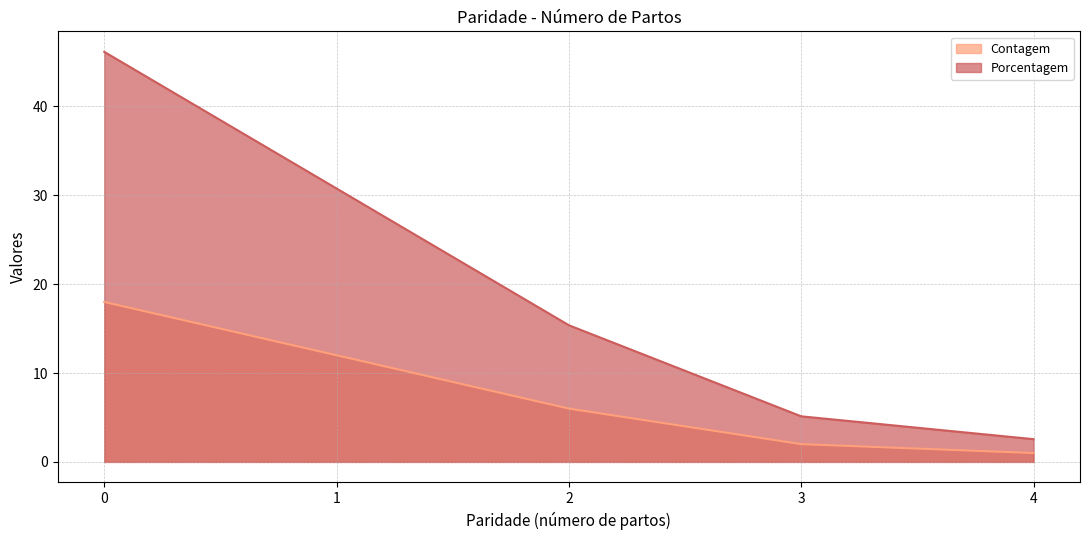

What is the value of the Contagem point at the 1st from the left?

18.0